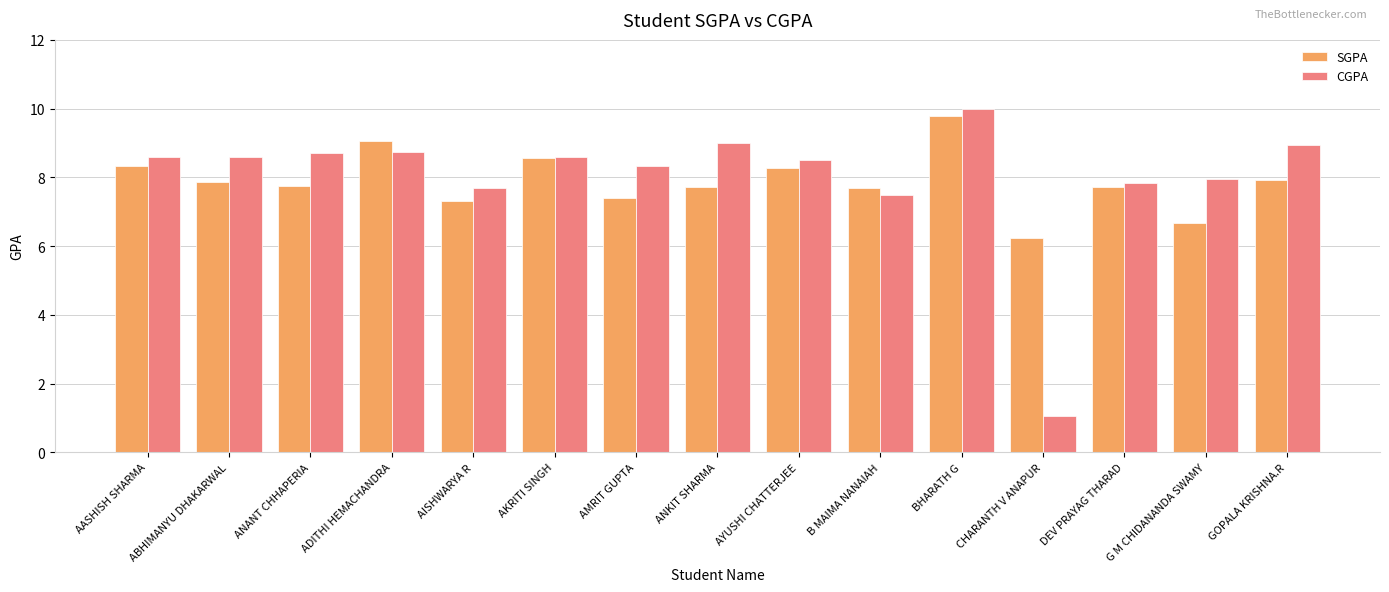

What is the difference between the highest and lowest values at ANANT CHHAPERIA?

1.0